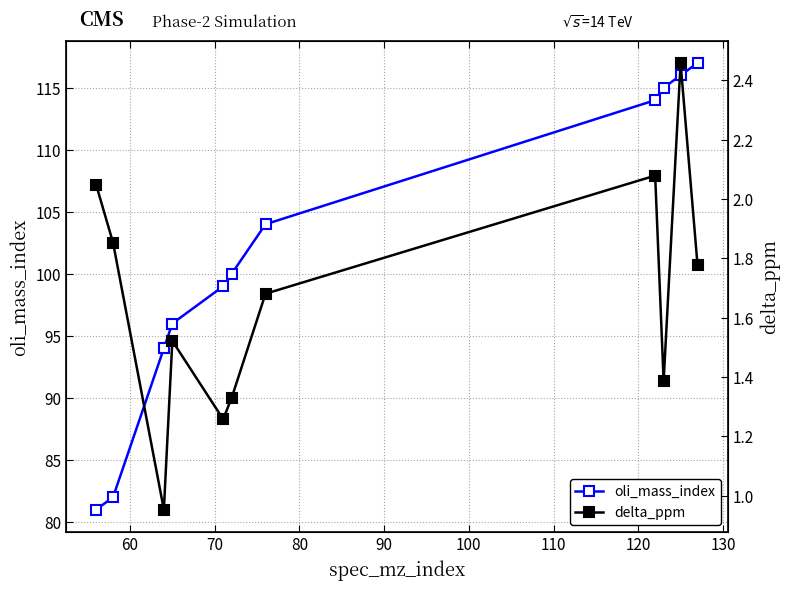

Rank the series by their average value, from highest to lowest.

oli_mass_index, delta_ppm